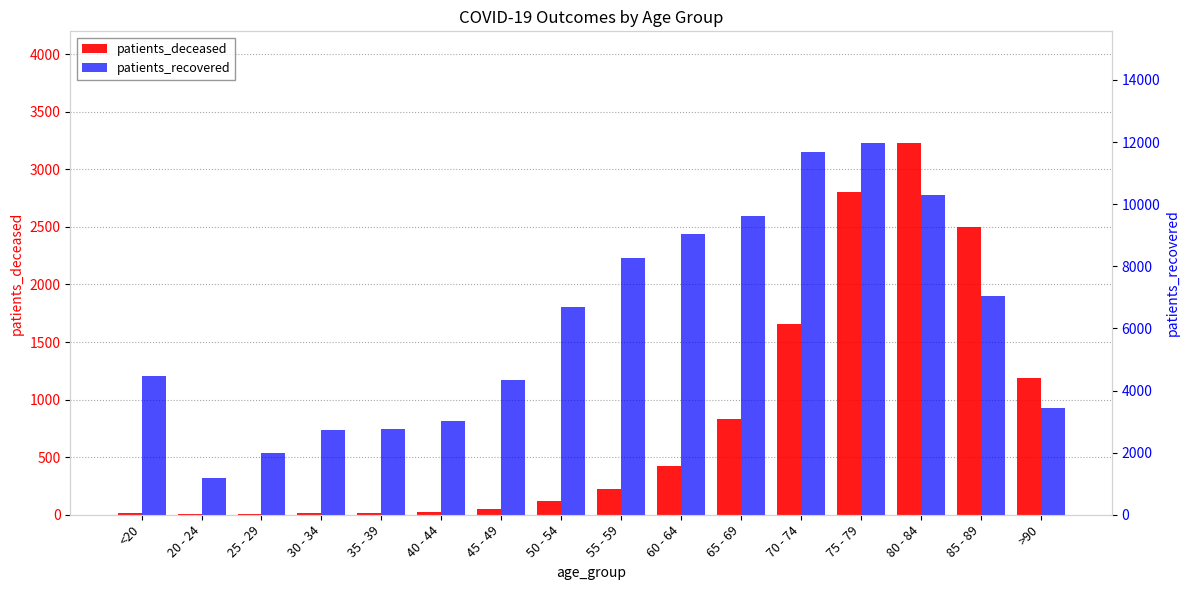

List the labels in order of patients_recovered value, largest first.

75 - 79, 70 - 74, 80 - 84, 65 - 69, 60 - 64, 55 - 59, 85 - 89, 50 - 54, <20, 45 - 49, >90, 40 - 44, 35 - 39, 30 - 34, 25 - 29, 20 - 24